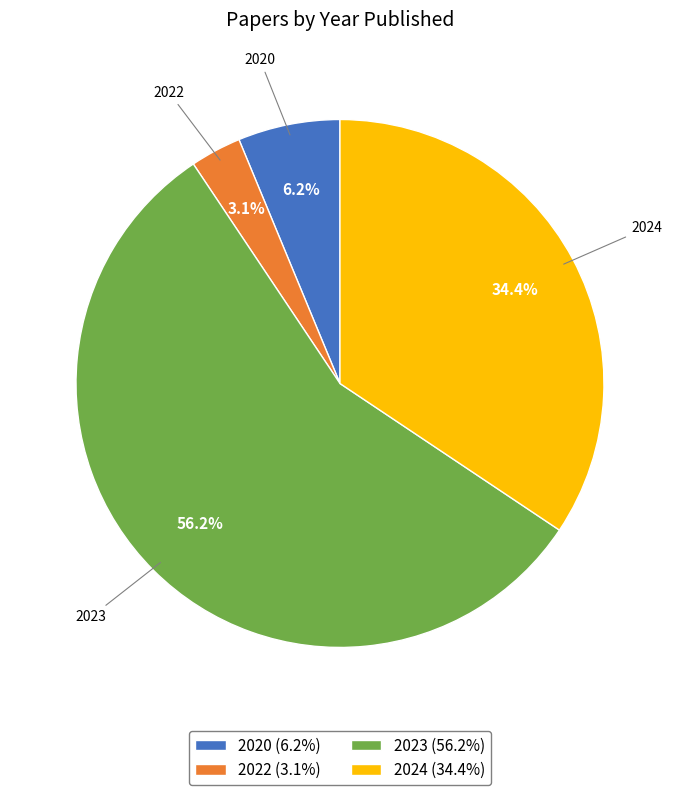

The 2023 slice represents 42% of the pie. True or false?

False